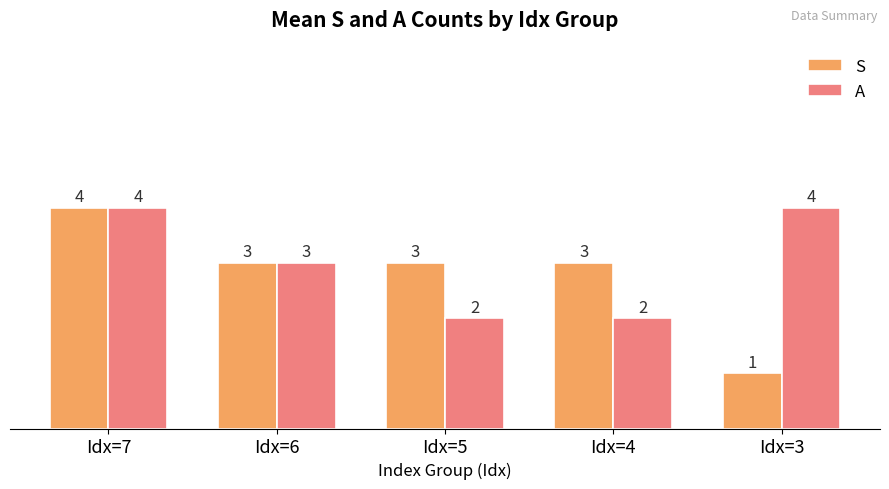

Count the S values in the range 3 to 4.

4